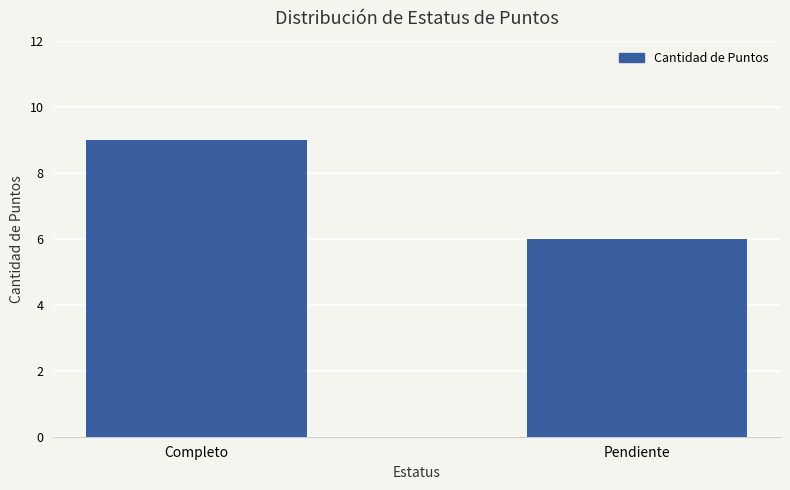

Reading left to right, list all the values displayed in this chart.

Completo=9	Pendiente=6